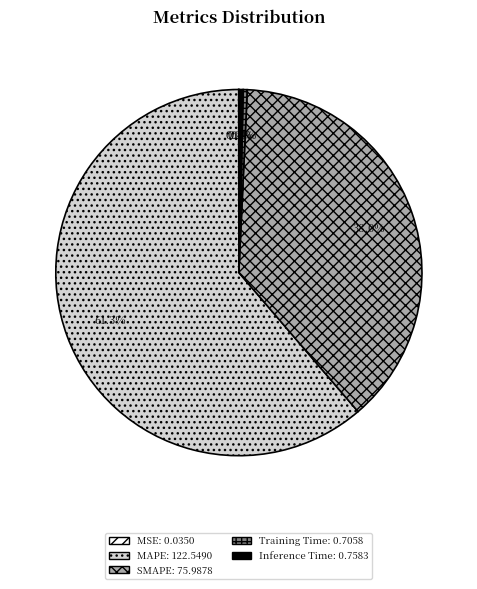

Which slice is the largest?

MAPE